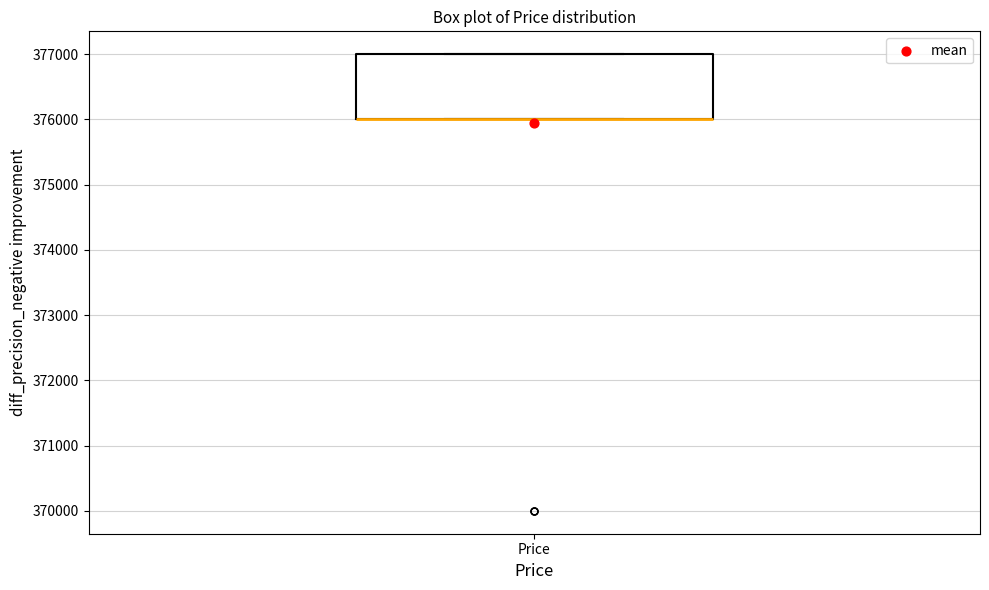

Read this box plot against the y-axis: the position of the median line, the range covered by the box, and the ends of both whiskers. The values are not printed on the chart, so give them approximately, as read against the axis.

median 376000 (drawn on the box's lower edge), box 376000 to 377000, whiskers 376000 to 377000